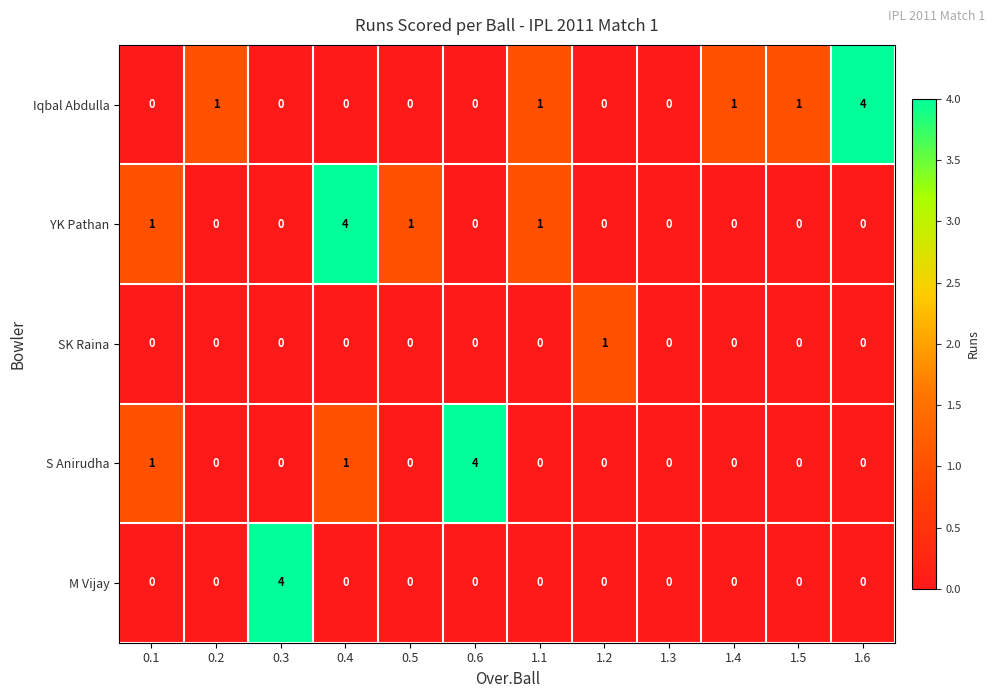

Which series changed the most between 1.1 and 1.6?

Iqbal Abdulla